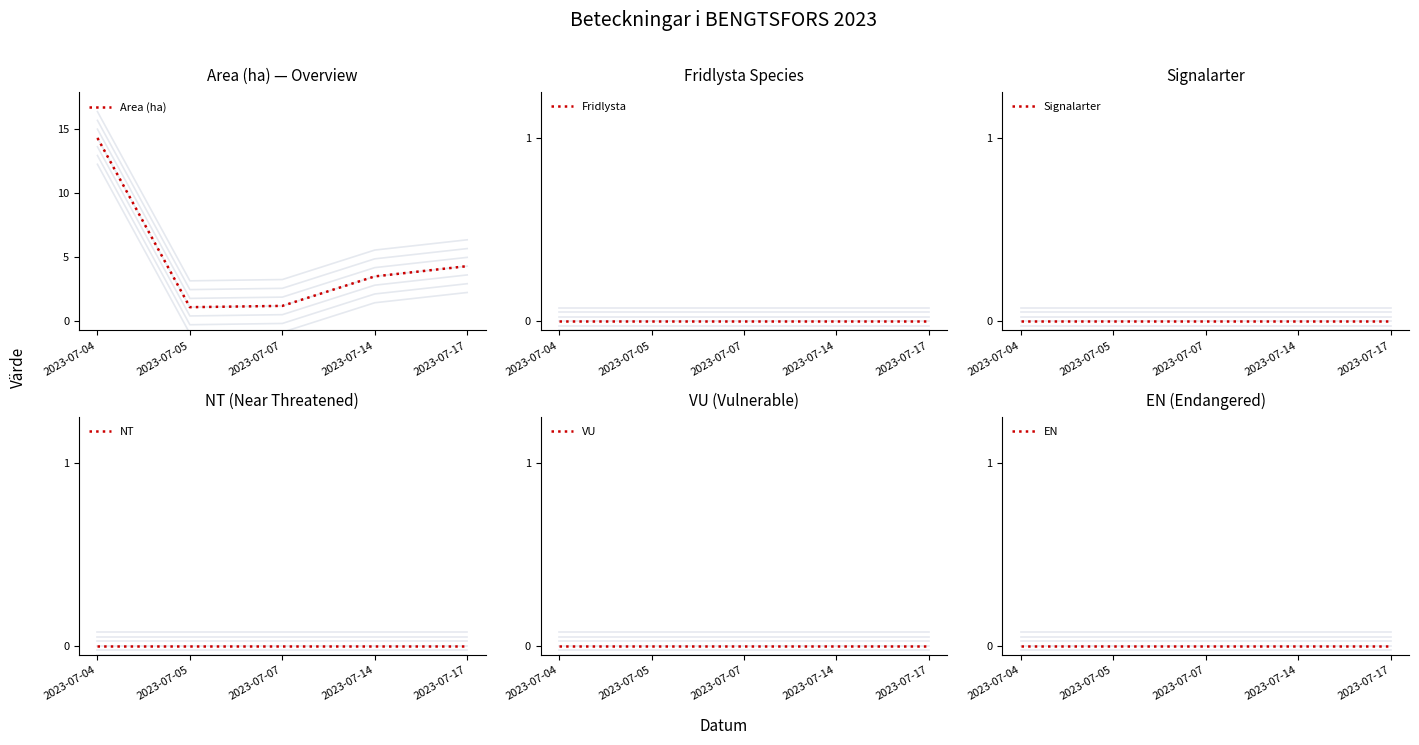

Reading left to right, what are all the values shown in this chart?

Area (ha): 2023-07-04=14.3	2023-07-05=1.1	2023-07-07=1.2	2023-07-14=3.5	2023-07-17=4.3
Fridlysta: 2023-07-04=0.0	2023-07-05=0.0	2023-07-07=0.0	2023-07-14=0.0	2023-07-17=0.0
Signalarter: 2023-07-04=0.0	2023-07-05=0.0	2023-07-07=0.0	2023-07-14=0.0	2023-07-17=0.0
NT: 2023-07-04=0.0	2023-07-05=0.0	2023-07-07=0.0	2023-07-14=0.0	2023-07-17=0.0
VU: 2023-07-04=0.0	2023-07-05=0.0	2023-07-07=0.0	2023-07-14=0.0	2023-07-17=0.0
EN: 2023-07-04=0.0	2023-07-05=0.0	2023-07-07=0.0	2023-07-14=0.0	2023-07-17=0.0